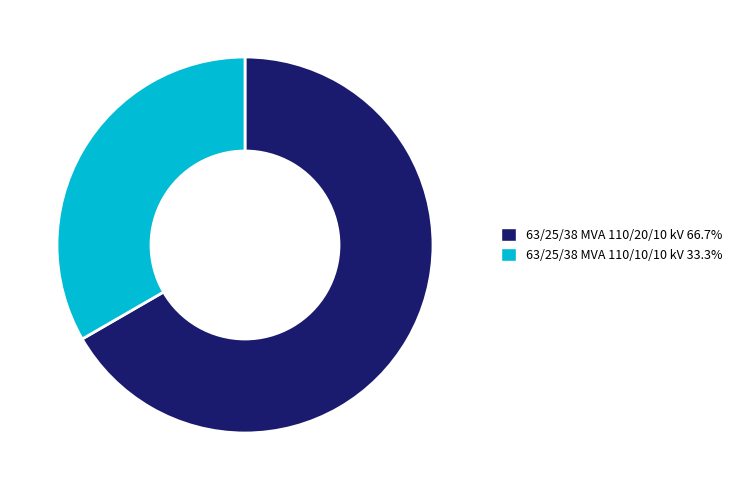

Which slice represents more than half of the pie?

63/25/38 MVA 110/20/10 kV